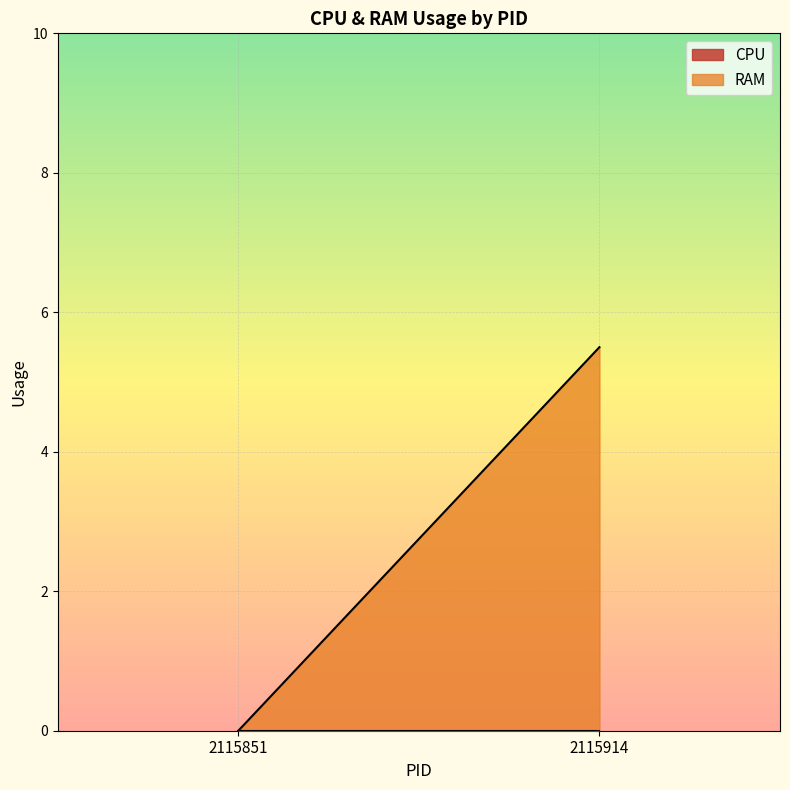

Between 2115851 and 2115914, which series saw the biggest shift?

RAM